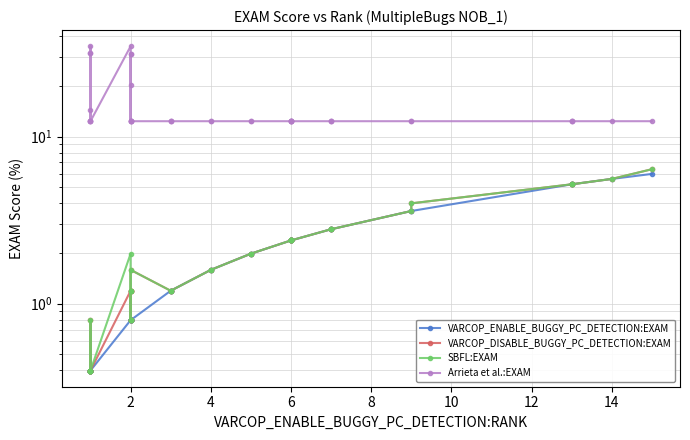

True or false: SBFL:EXAM and VARCOP_ENABLE_BUGGY_PC_DETECTION:EXAM intersect in this chart.

False